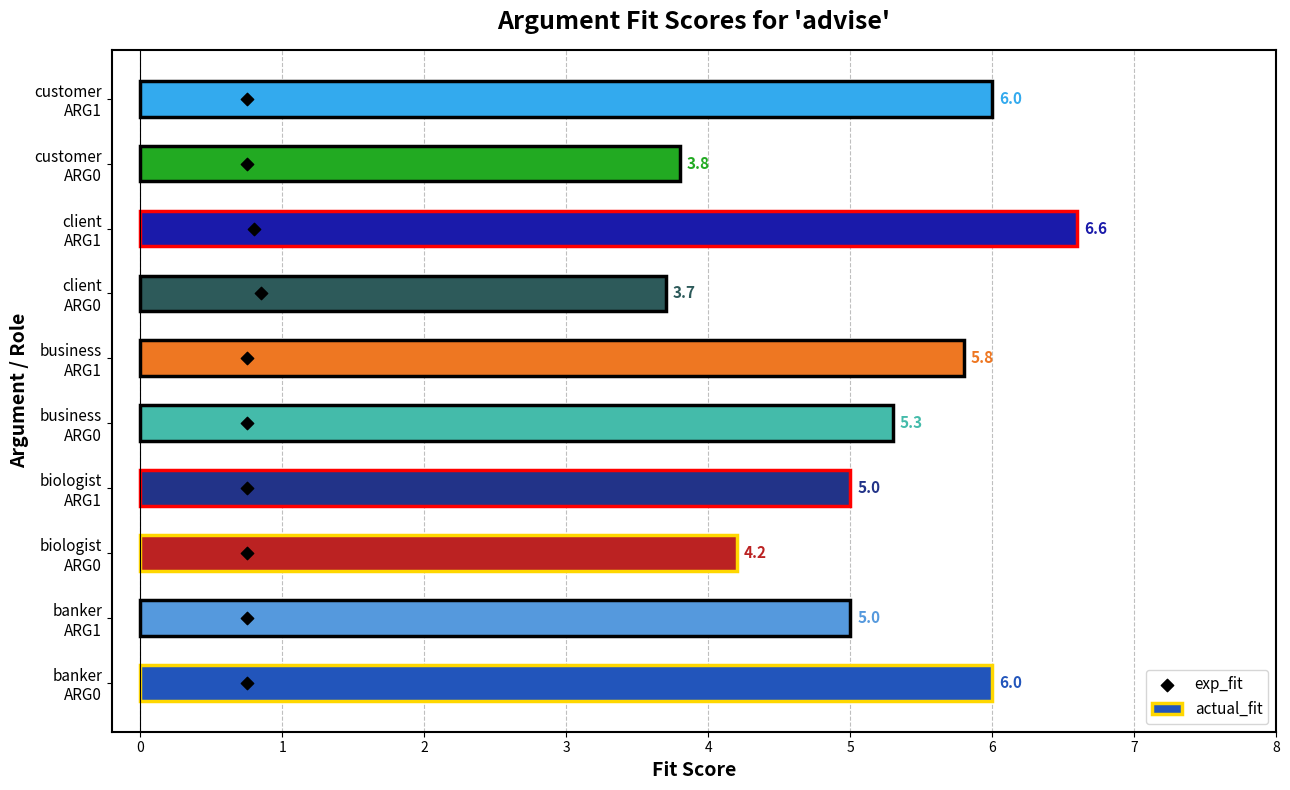

What is the lowest value of the actual_fit series?

3.7